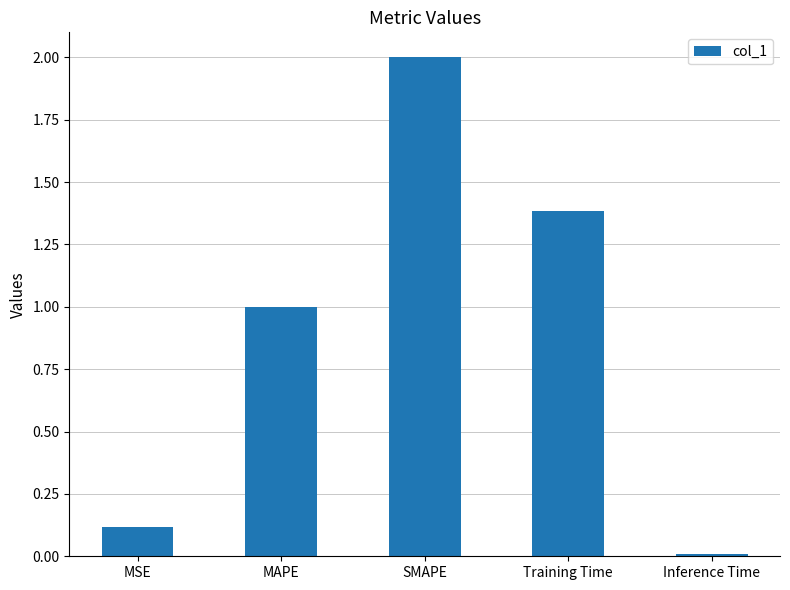

What value does the data have at MSE?

0.1